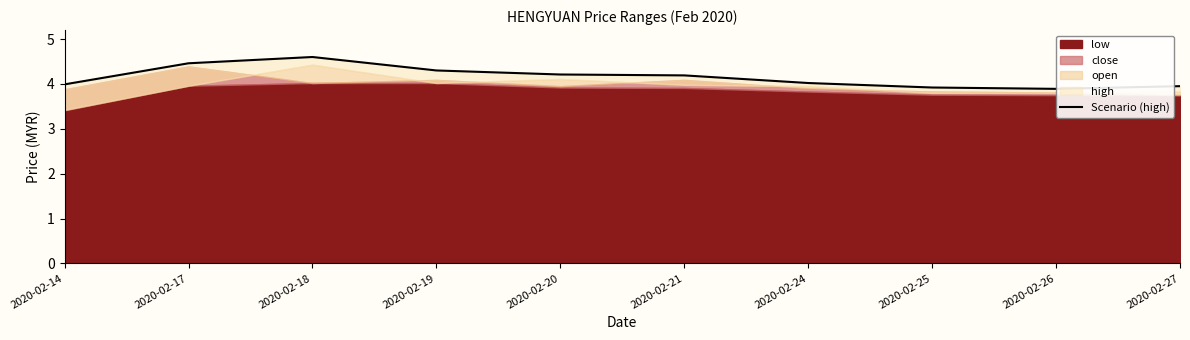

List the labels in order of value, smallest first.

2020-02-26, 2020-02-25, 2020-02-27, 2020-02-14, 2020-02-24, 2020-02-21, 2020-02-20, 2020-02-19, 2020-02-17, 2020-02-18